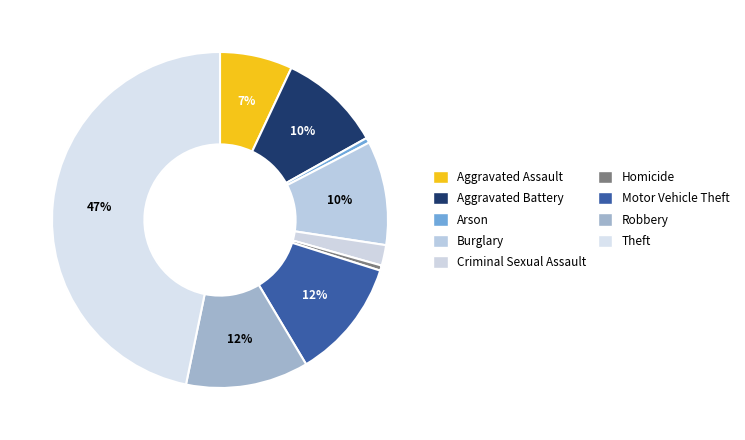

The Arson slice represents 10% of the pie. True or false?

False